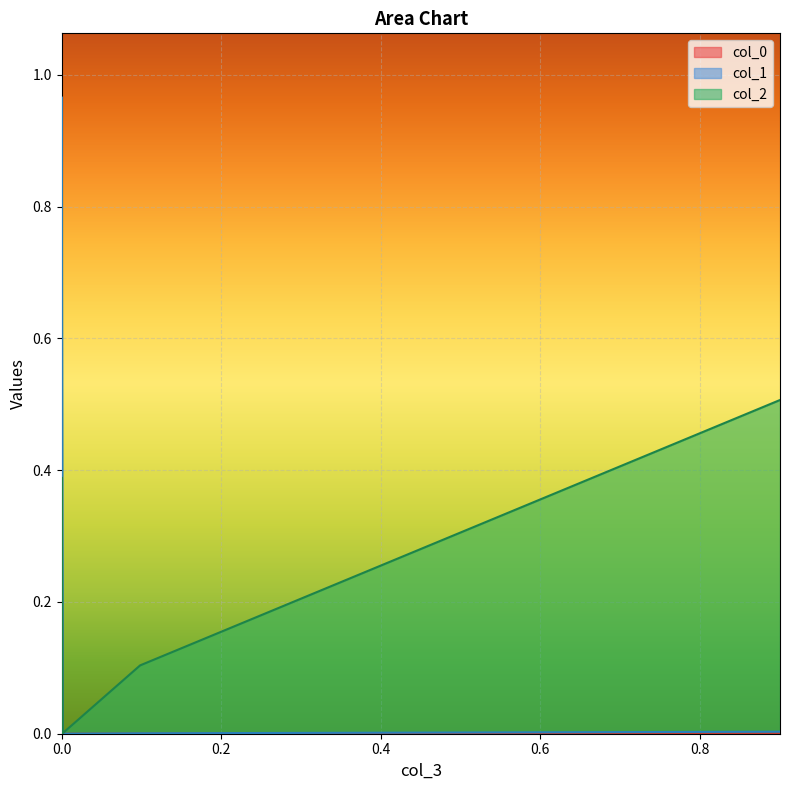

What is the highest value of the col_1 series?

1.0